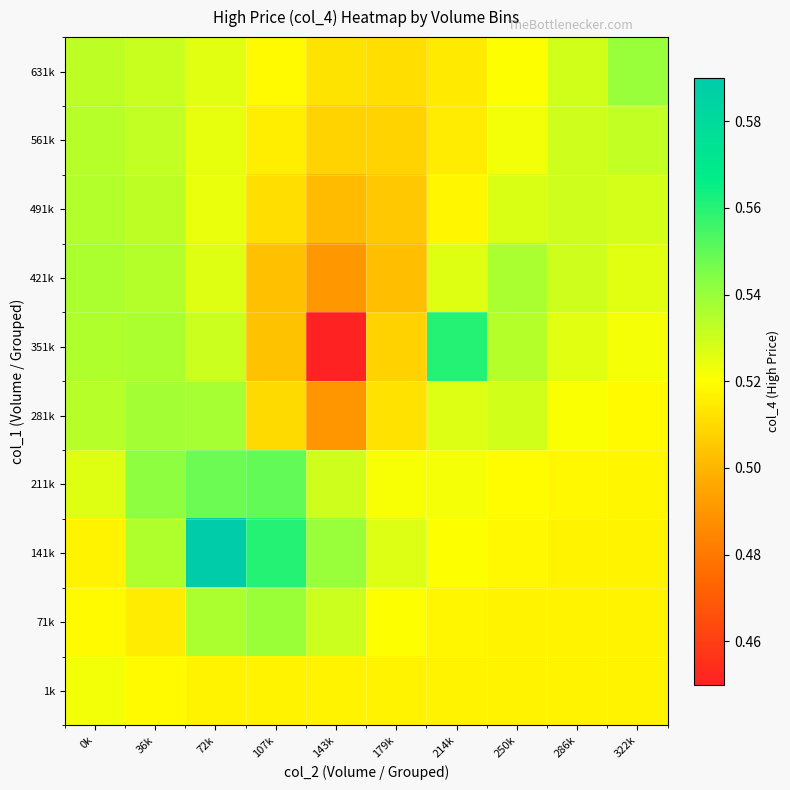

Reading left to right, transcribe all the data shown in this chart.

1k: 0k=0.5	36k=0.5	72k=0.5	107k=0.5	143k=0.5	179k=0.5	214k=0.5	250k=0.5	286k=0.5	322k=0.5
71k: 0k=0.5	36k=0.5	72k=0.5	107k=0.5	143k=0.5	179k=0.5	214k=0.5	250k=0.5	286k=0.5	322k=0.5
141k: 0k=0.5	36k=0.5	72k=0.6	107k=0.6	143k=0.5	179k=0.5	214k=0.5	250k=0.5	286k=0.5	322k=0.5
211k: 0k=0.5	36k=0.5	72k=0.5	107k=0.6	143k=0.5	179k=0.5	214k=0.5	250k=0.5	286k=0.5	322k=0.5
281k: 0k=0.5	36k=0.5	72k=0.5	107k=0.5	143k=0.5	179k=0.5	214k=0.5	250k=0.5	286k=0.5	322k=0.5
351k: 0k=0.5	36k=0.5	72k=0.5	107k=0.5	143k=0.5	179k=0.5	214k=0.6	250k=0.5	286k=0.5	322k=0.5
421k: 0k=0.5	36k=0.5	72k=0.5	107k=0.5	143k=0.5	179k=0.5	214k=0.5	250k=0.5	286k=0.5	322k=0.5
491k: 0k=0.5	36k=0.5	72k=0.5	107k=0.5	143k=0.5	179k=0.5	214k=0.5	250k=0.5	286k=0.5	322k=0.5
561k: 0k=0.5	36k=0.5	72k=0.5	107k=0.5	143k=0.5	179k=0.5	214k=0.5	250k=0.5	286k=0.5	322k=0.5
631k: 0k=0.5	36k=0.5	72k=0.5	107k=0.5	143k=0.5	179k=0.5	214k=0.5	250k=0.5	286k=0.5	322k=0.5